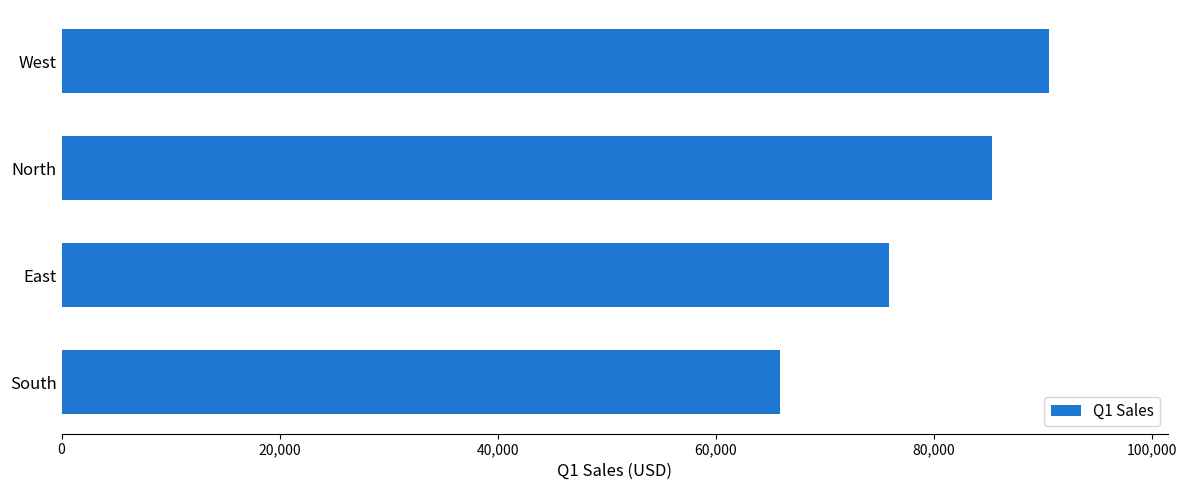

Between West and East, which is larger?

West